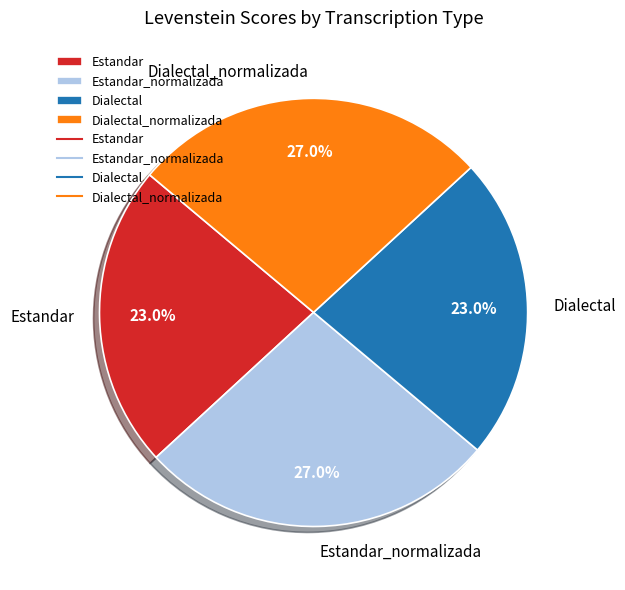

Does Estandar account for over 50% of the chart?

No